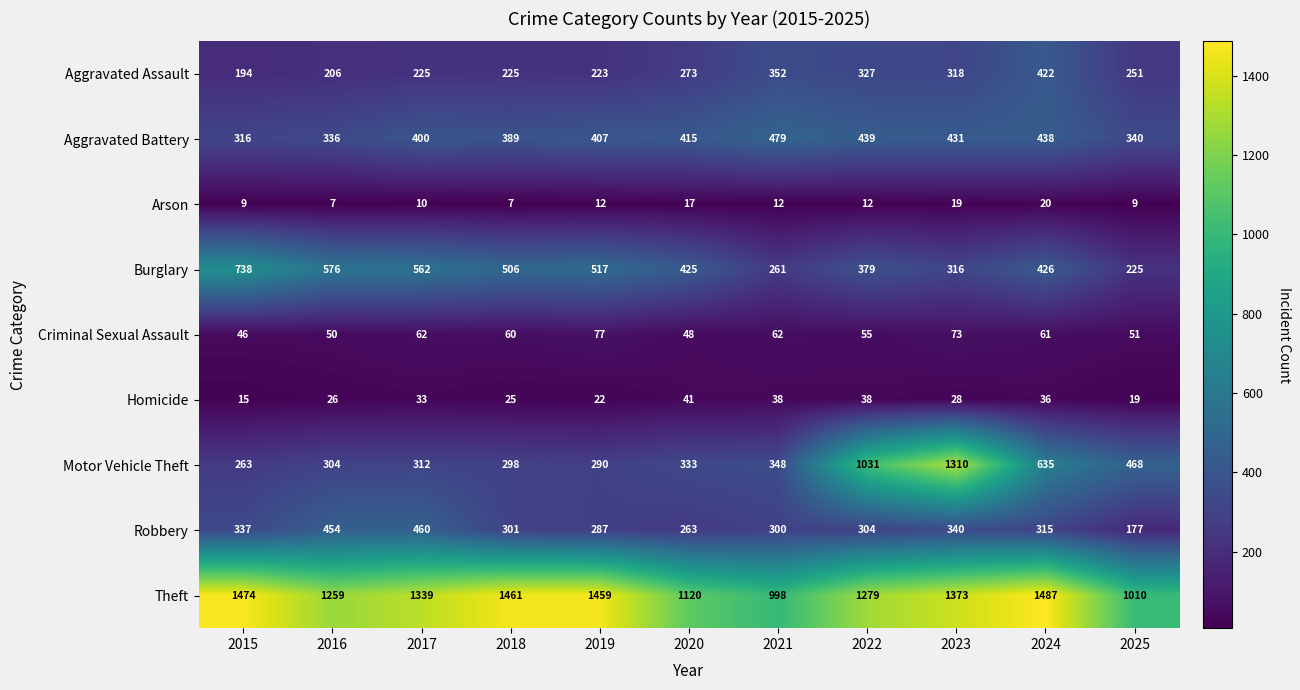

Rank the series at 2024 from highest to lowest value.

Theft, Motor Vehicle Theft, Aggravated Battery, Burglary, Aggravated Assault, Robbery, Criminal Sexual Assault, Homicide, Arson